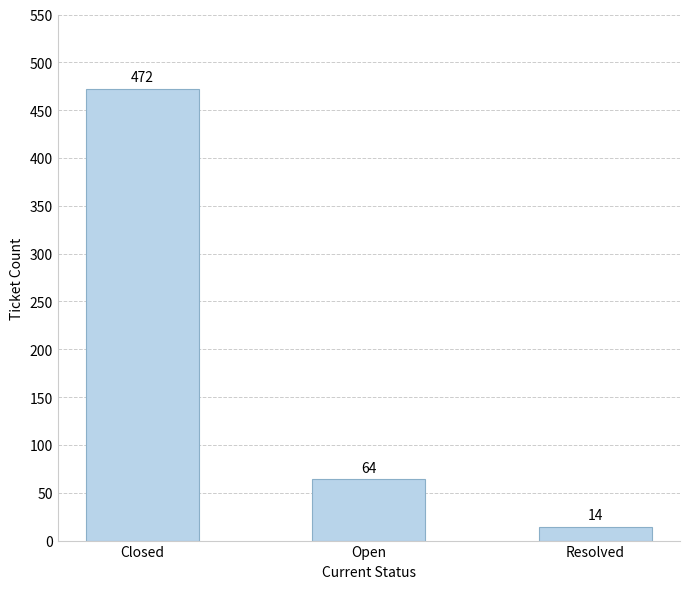

What is the average value?

183